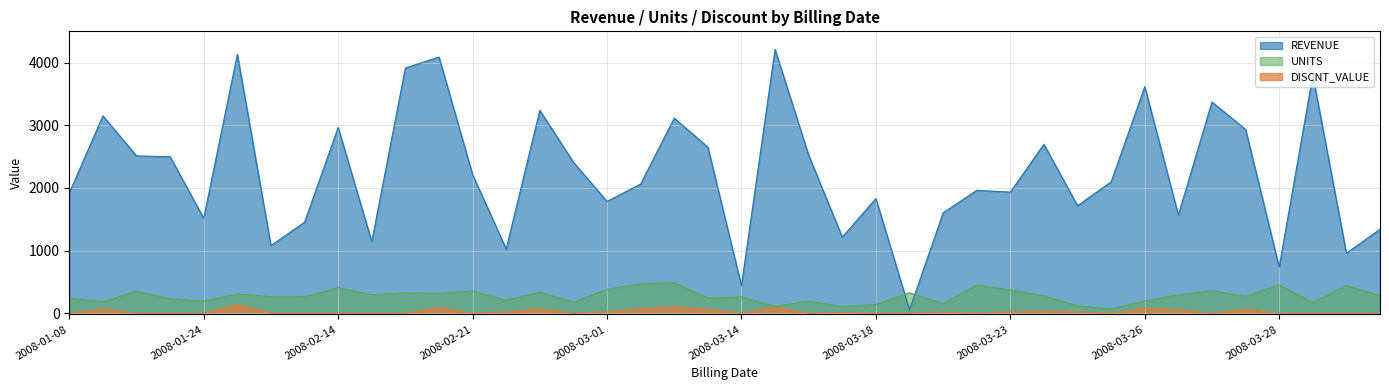

True or false: REVENUE and DISCNT_VALUE cross at least once.

False